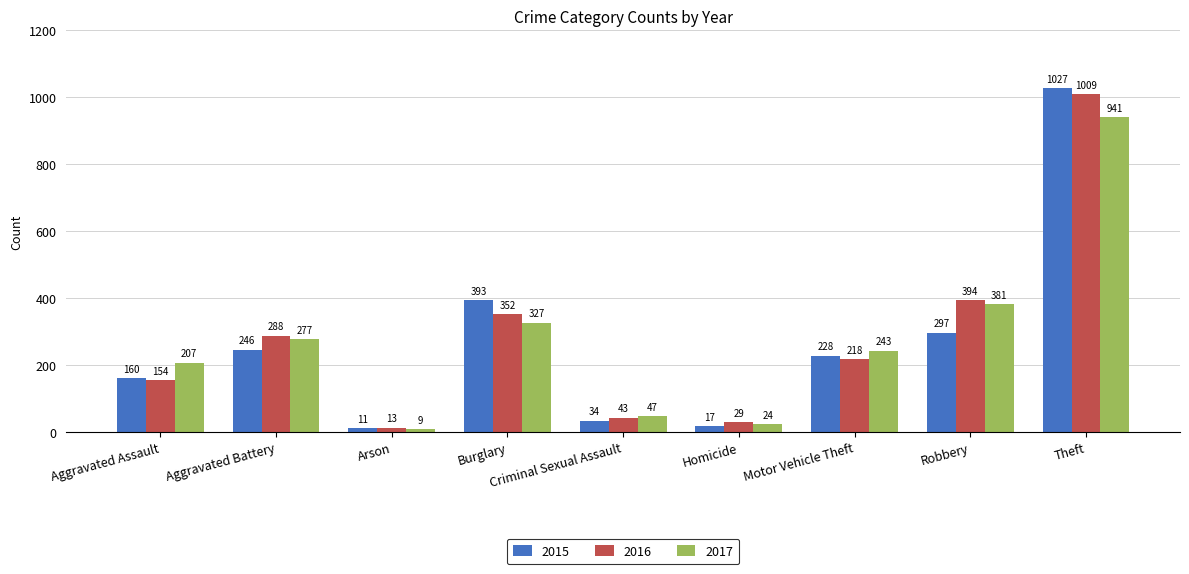

How many data points in 2016 are less than 218?

4